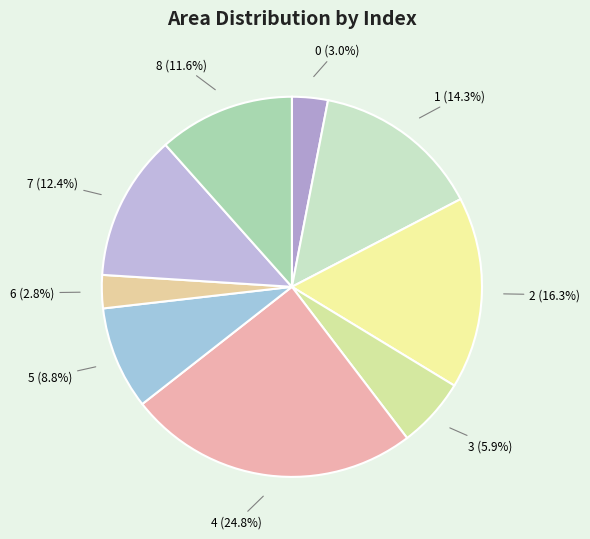

To the nearest percent, what is the average slice percentage?

11%